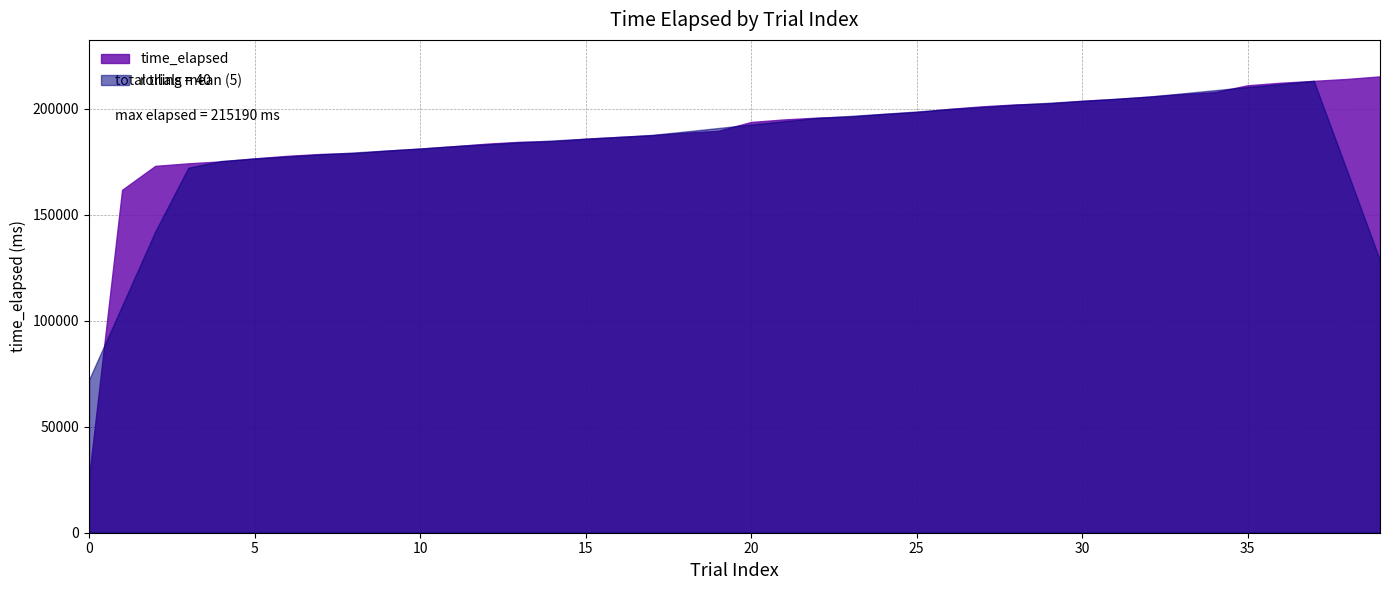

What value does the data have at 34, to the nearest 10?

207740